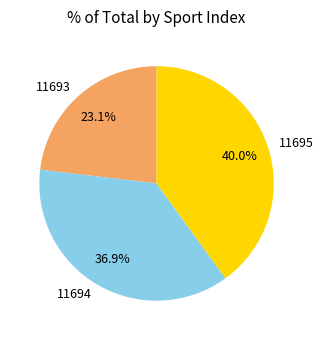

To the nearest percent, what percentage of the pie is 11694?

37%